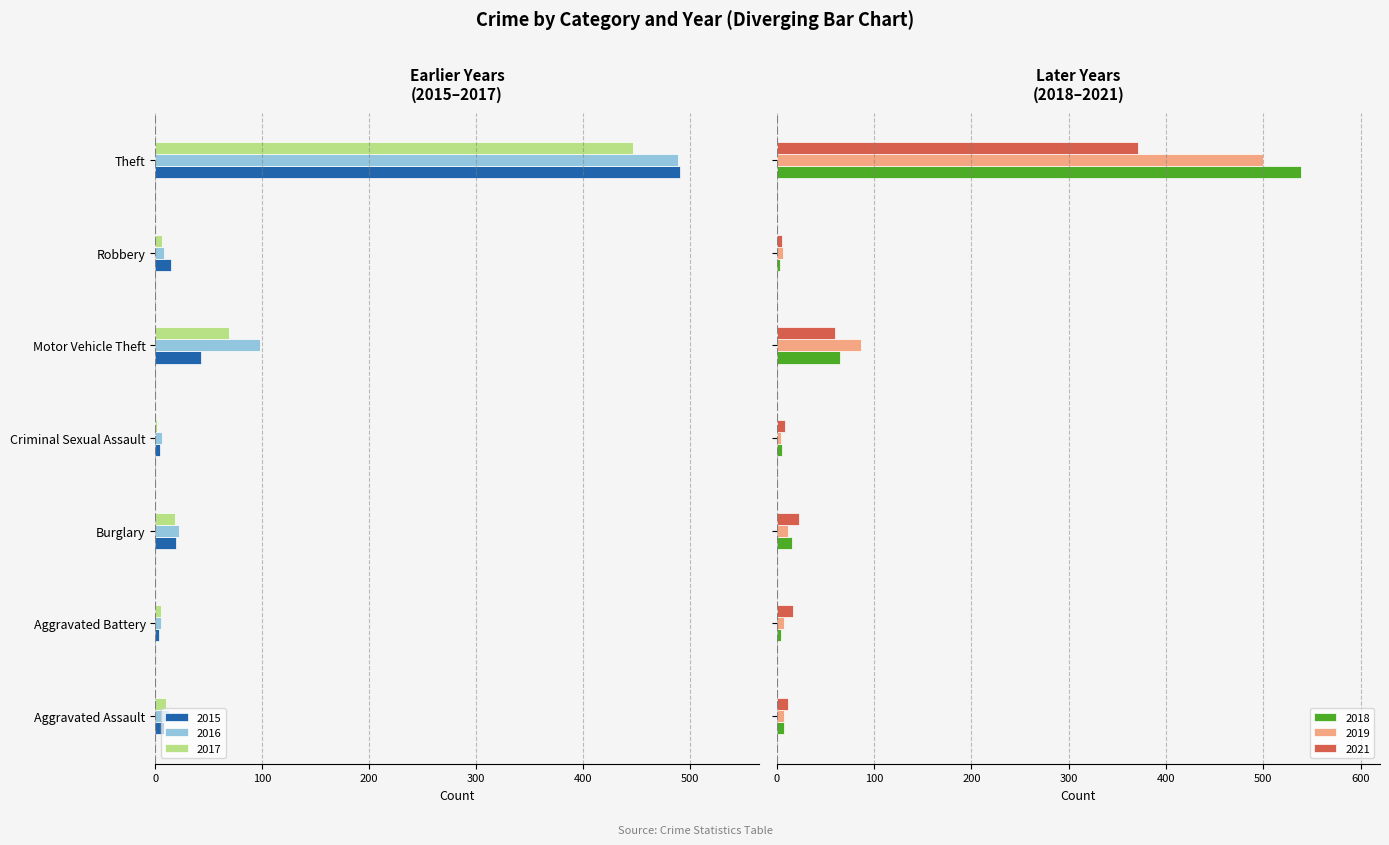

What is the maximum value shown in the chart?

539